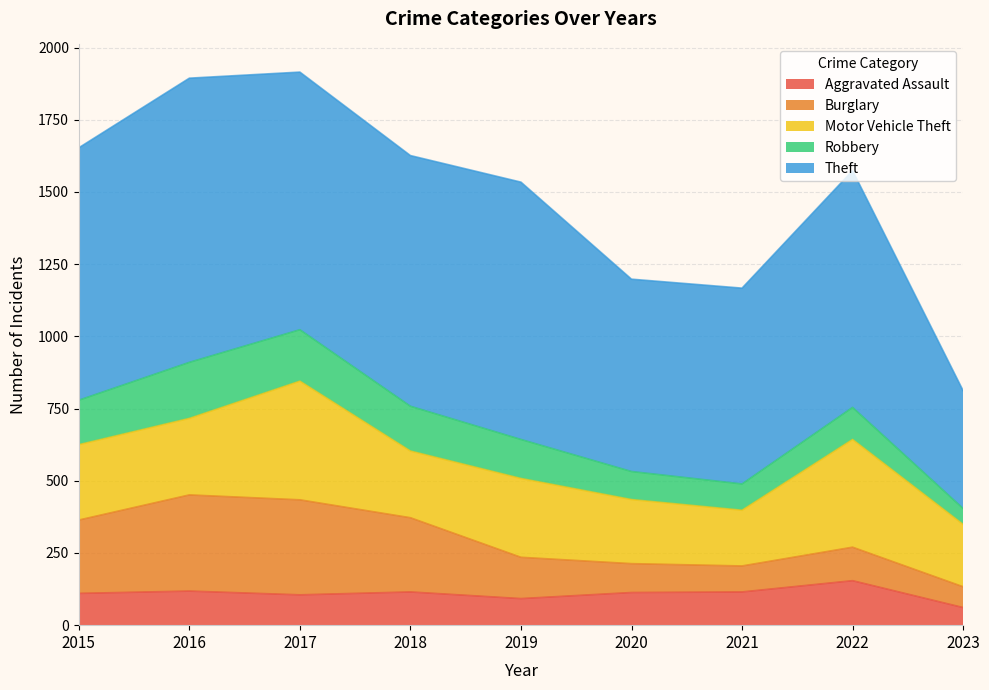

Between which two adjacent categories do Robbery and Burglary first intersect?

2020 and 2021